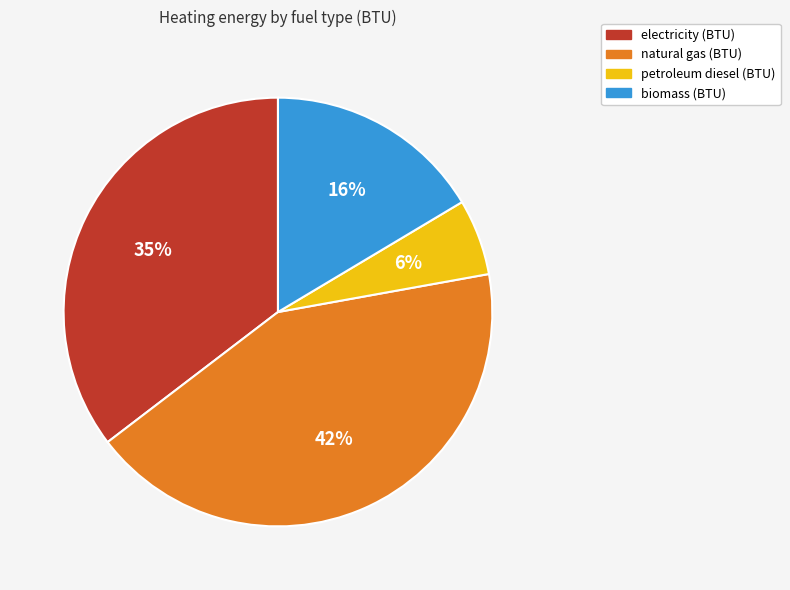

Which slice is the largest?

natural gas (BTU)